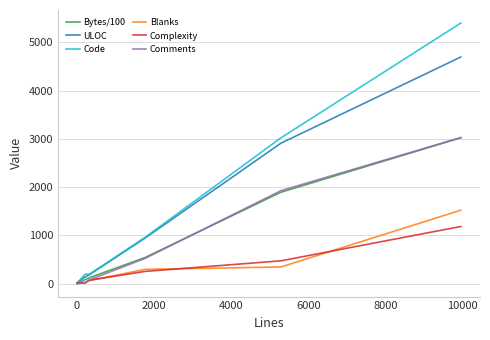

Does the chart have visible grid lines?

Yes